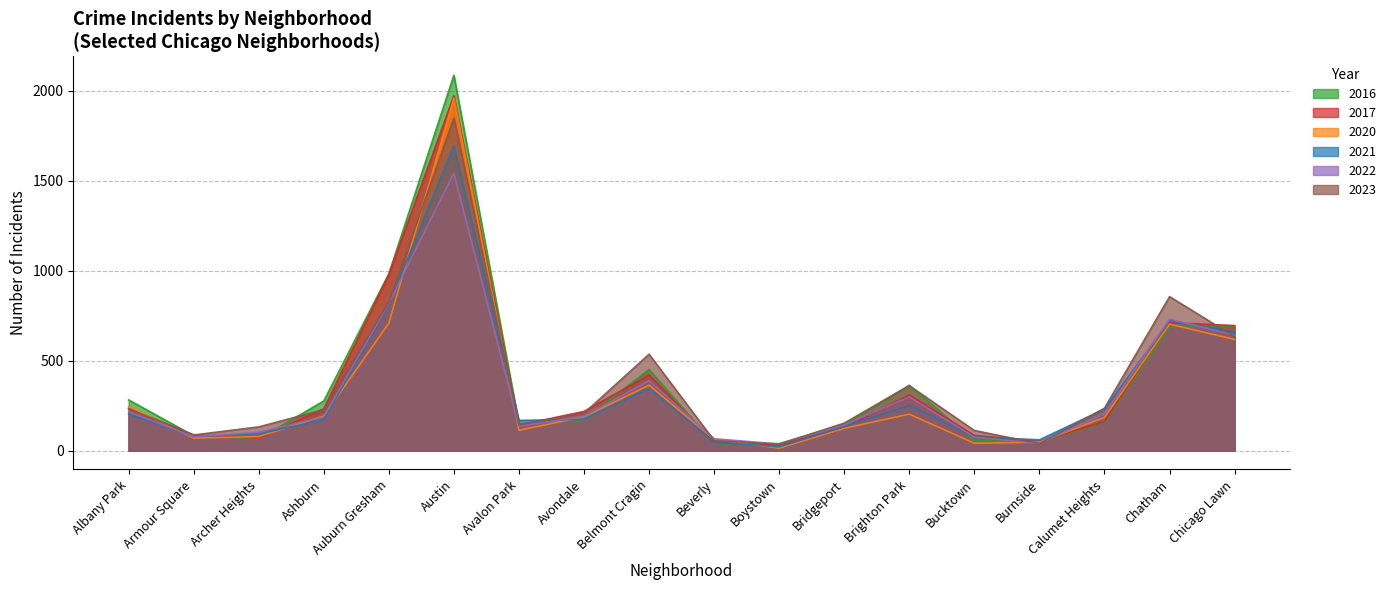

Which series changed the most between Auburn Gresham and Belmont Cragin?

2017